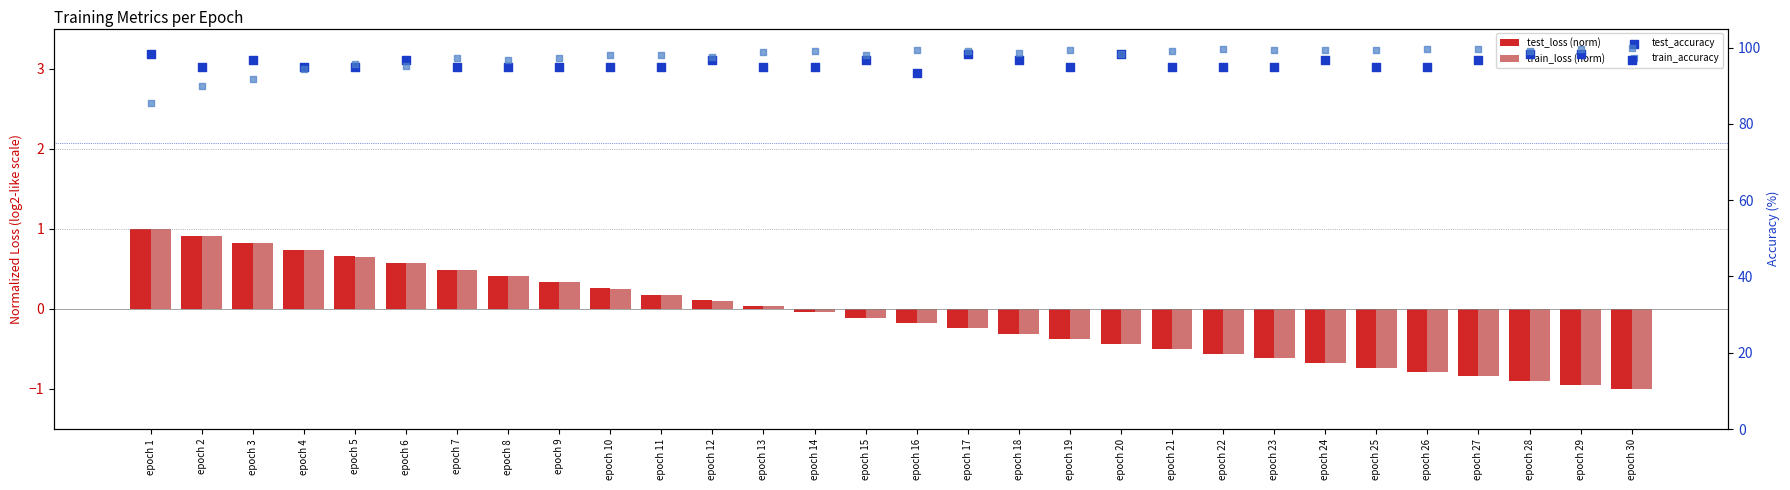

At which category is the sum across all series the highest?

epoch 17